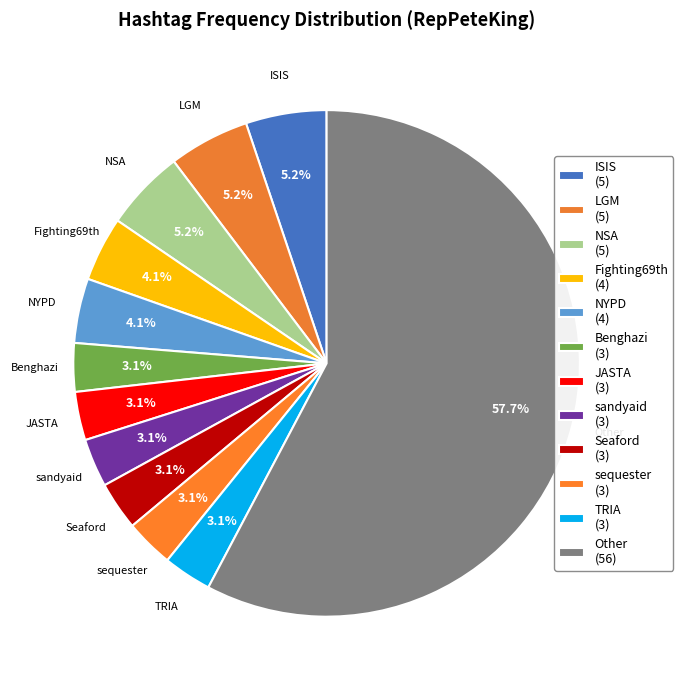

Count the number of slices in the pie.

12